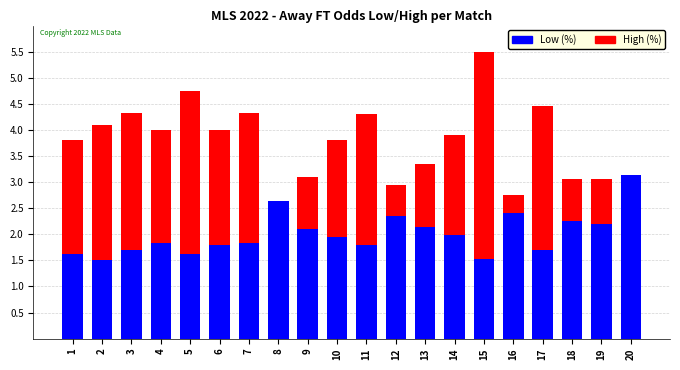

Reading right to left, what are all the values shown in this chart?

High (%): 2.2	3.1	3.0	4.5	2.8	5.5	3.9	3.4	3.0	4.3	3.8	3.1	2.6	4.3	4.0	4.8	4.0	4.3	4.1	3.8
Low (%): 3.1	2.2	2.2	1.7	2.4	1.5	2.0	2.1	2.4	1.8	1.9	2.1	2.6	1.8	1.8	1.6	1.8	1.7	1.5	1.6